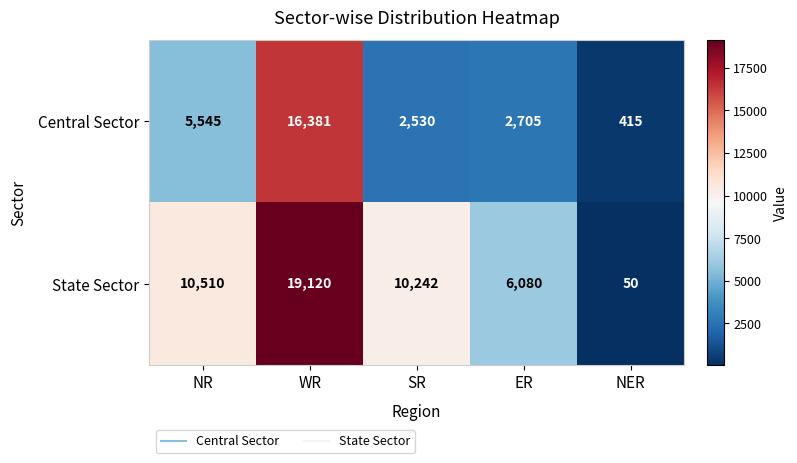

Rank the series by their maximum value, from highest to lowest.

State Sector, Central Sector